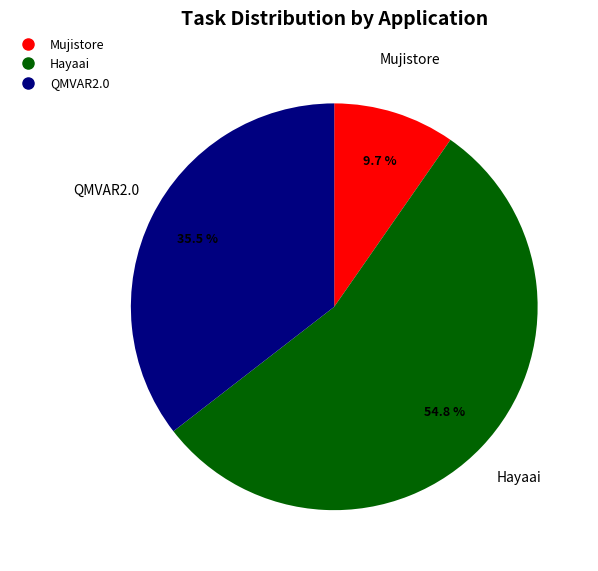

True or false: Hayaai accounts for 68% of the total.

False